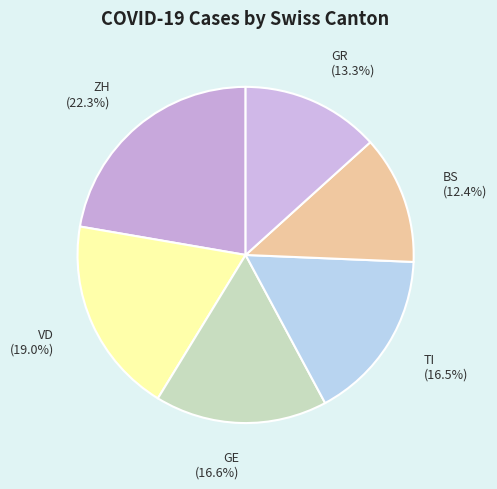

Do GE (16.6%) and GR (13.3%) together represent more than half of the pie?

No